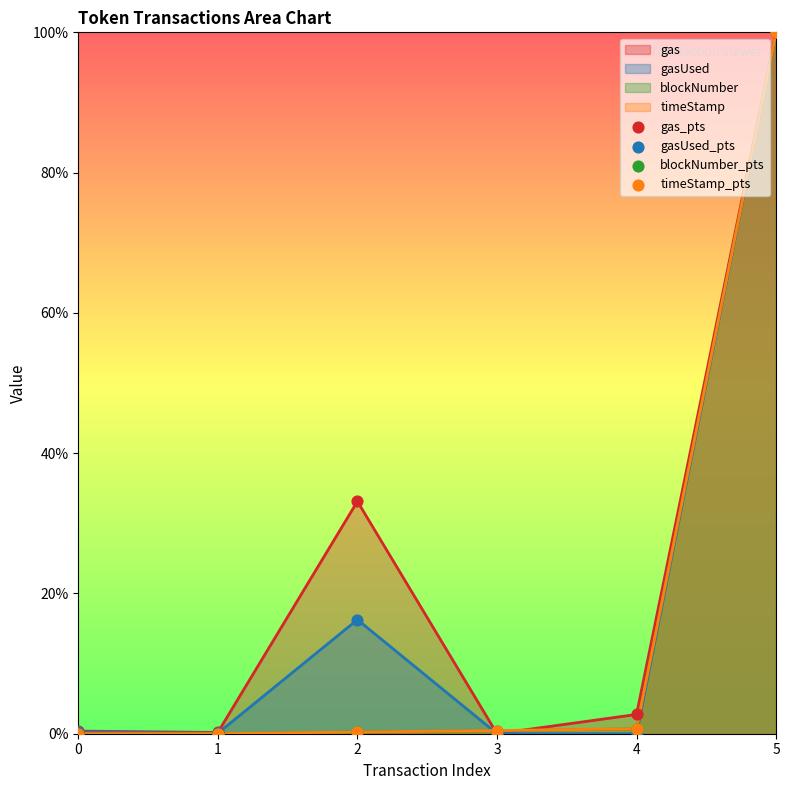

What is the total value across all series at 4?

4.1